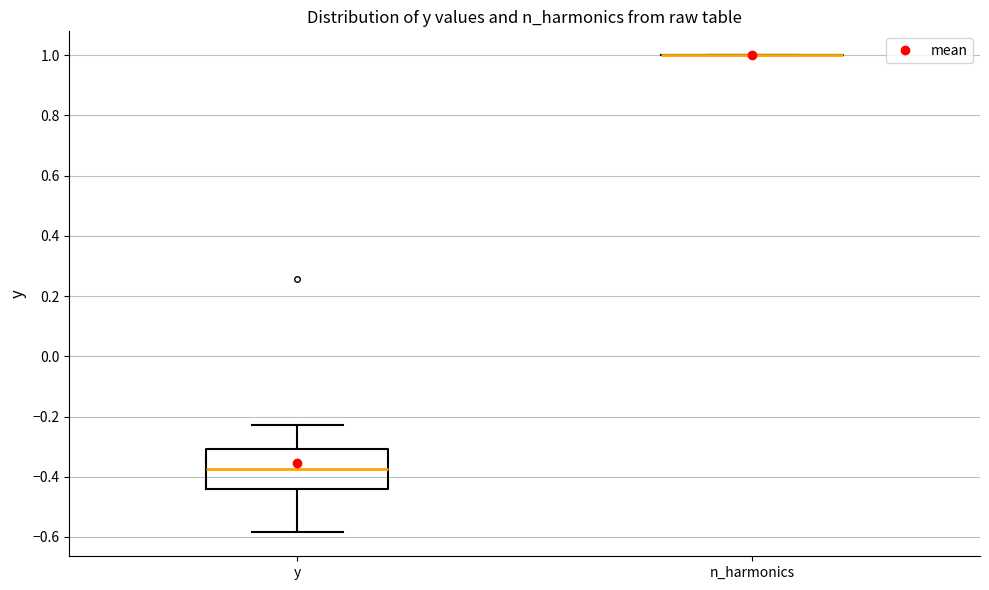

Reading left to right, read every box against the y-axis: the position of its median line, the range the box covers, and the ends of its whiskers. The values are not printed on the chart, so give them approximately, as read against the axis.

y: median -0.38, box -0.44 to -0.30, whiskers -0.58 to -0.22
n_harmonics: box collapsed to a line at 1.00, whiskers 1.00 to 1.00